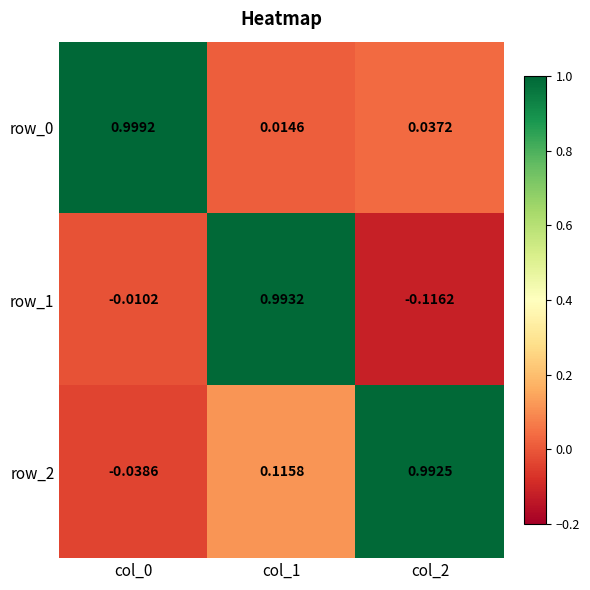

How many values in the row_1 series are below 0?

2